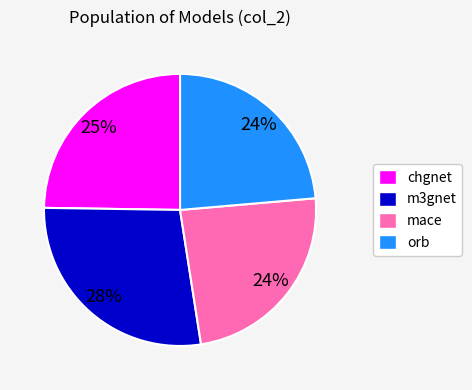

What is the largest slice in the pie chart?

m3gnet